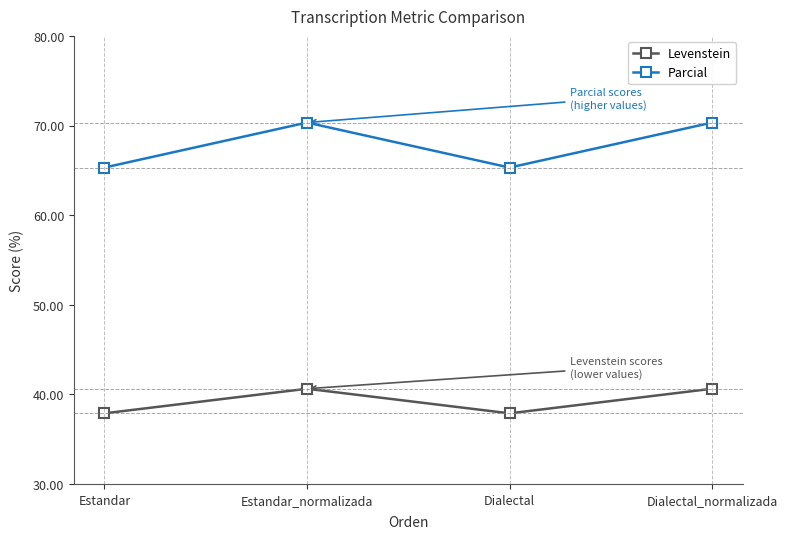

True or false: Parcial and Levenstein intersect in this chart.

False